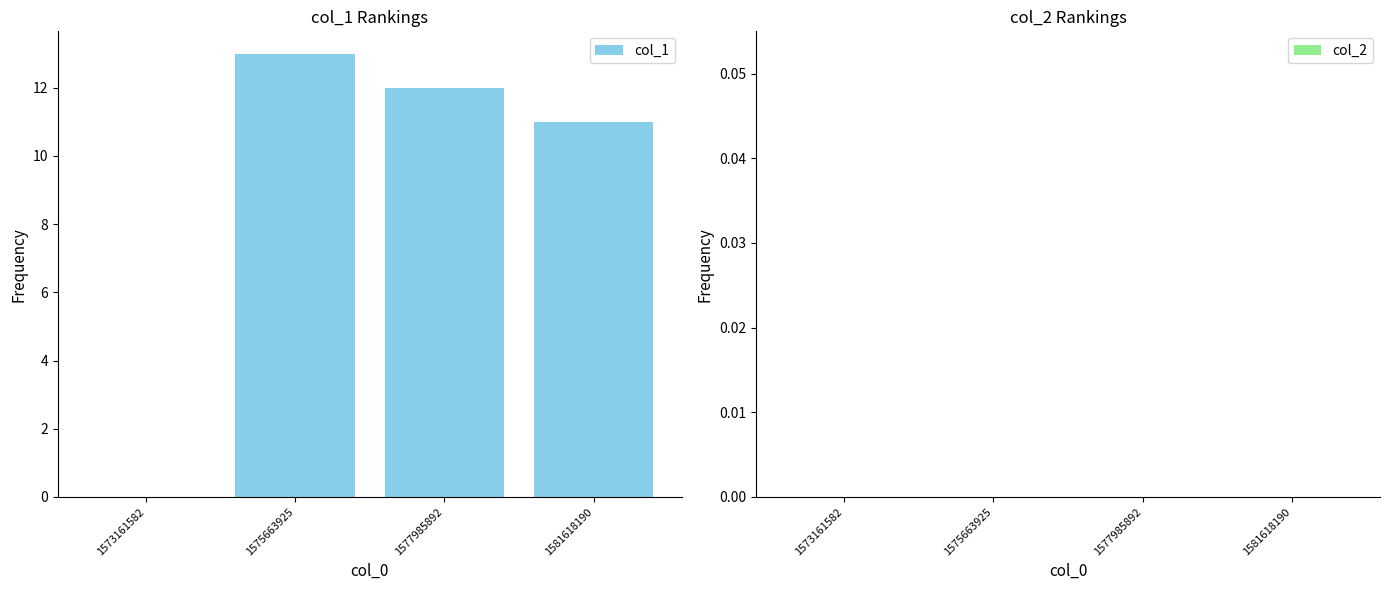

Is it true that the value at 1575663925 is 8?

False